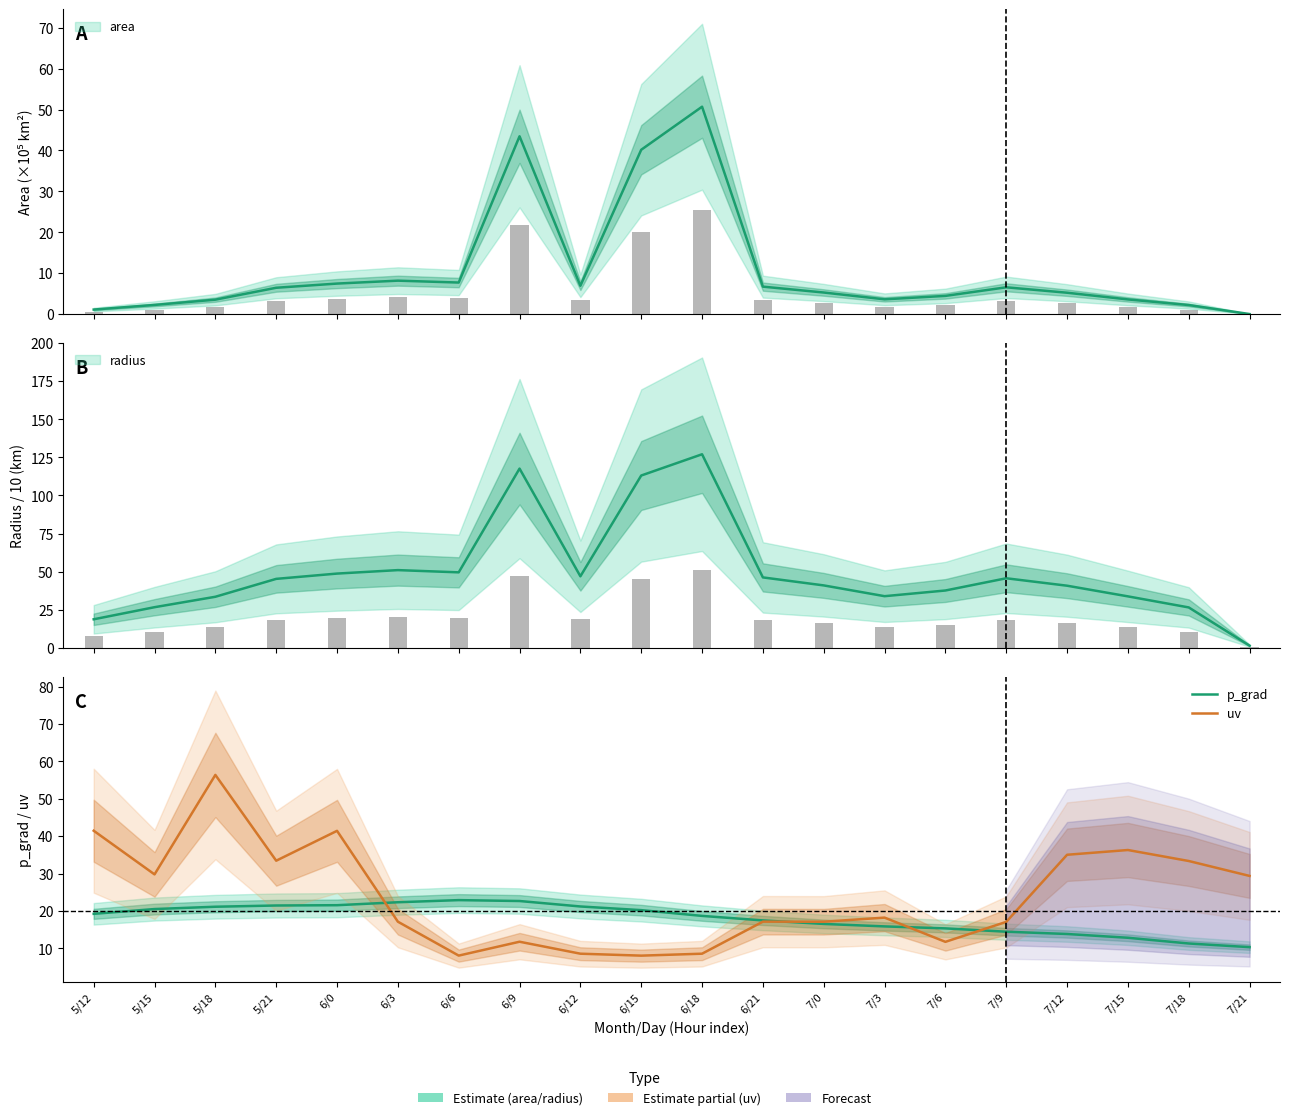

Which label corresponds to the largest value in the chart?

5/18